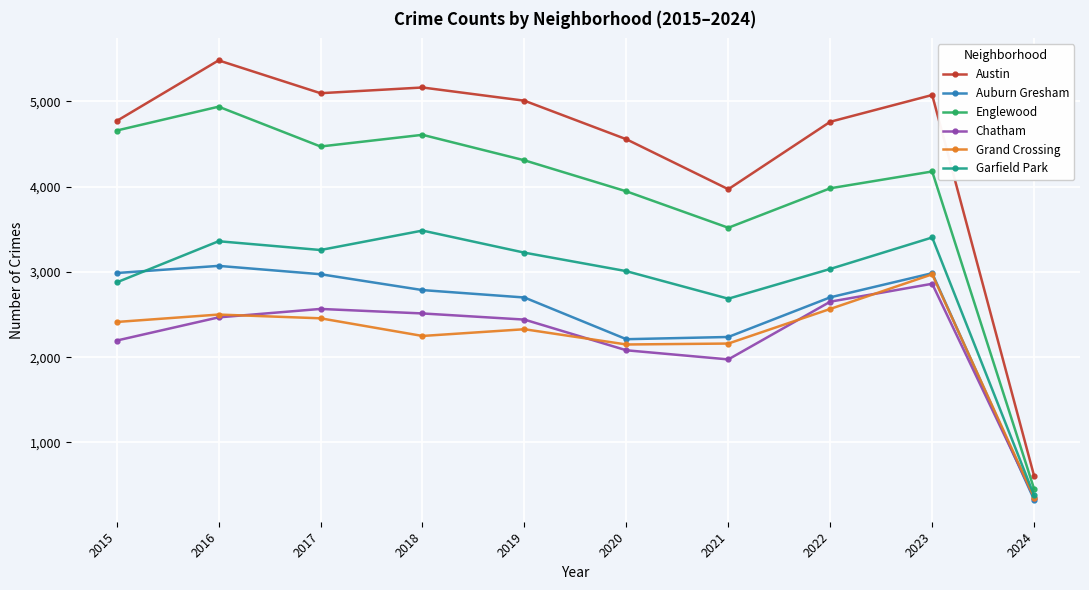

What is the minimum value for Chatham?

354